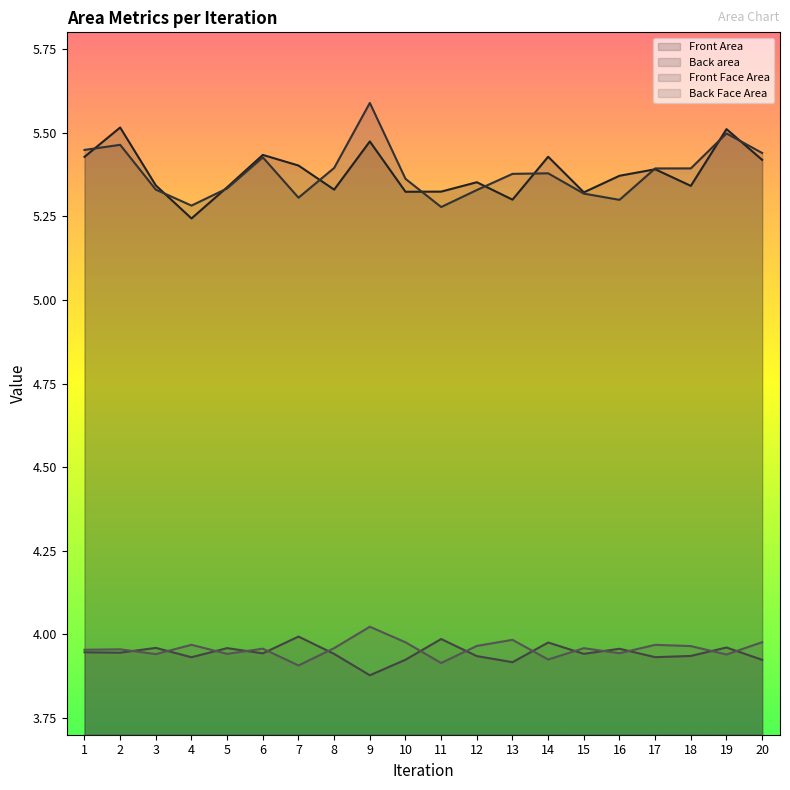

Which series has the largest total across all categories?

Back area